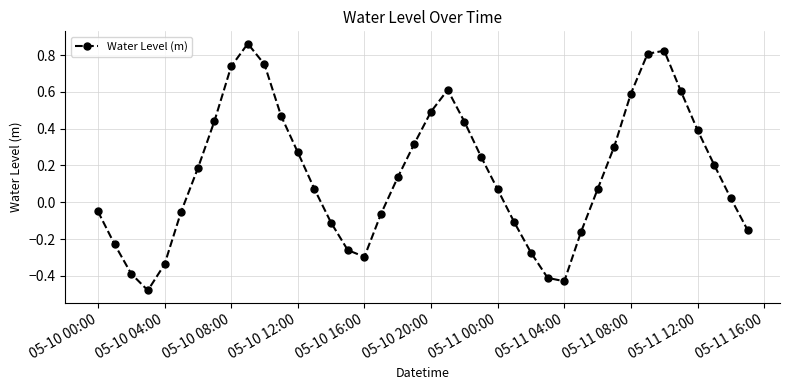

True or false: the data has more than 0 interior local peaks.

True